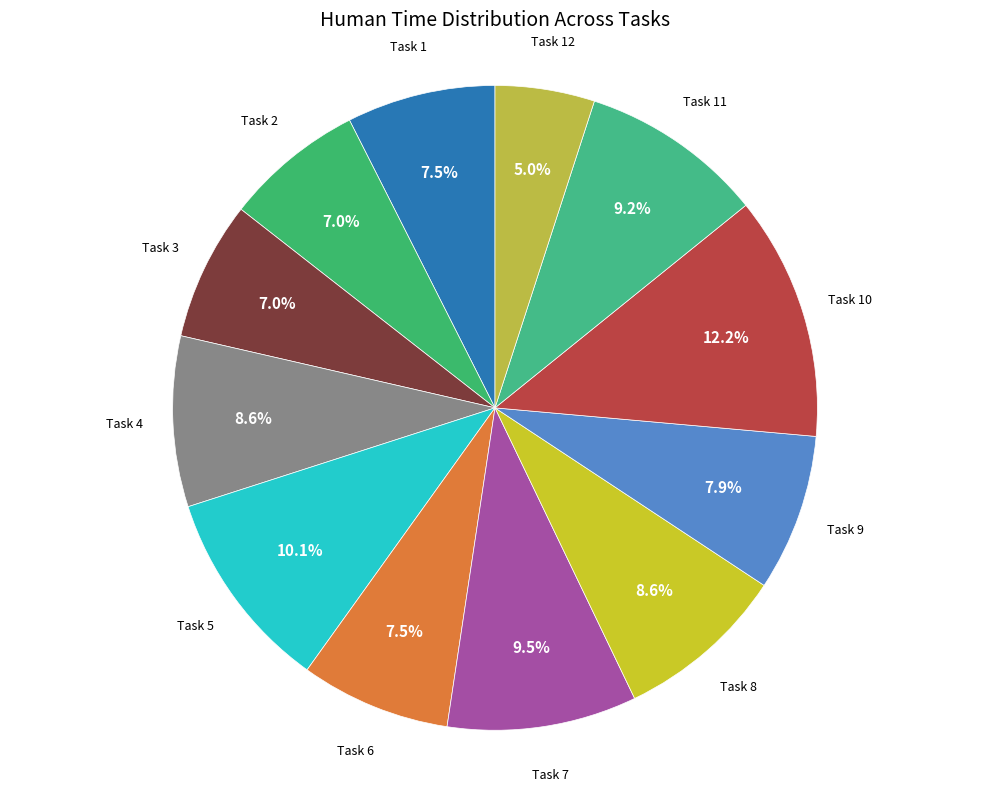

How many segments does this pie chart have?

12